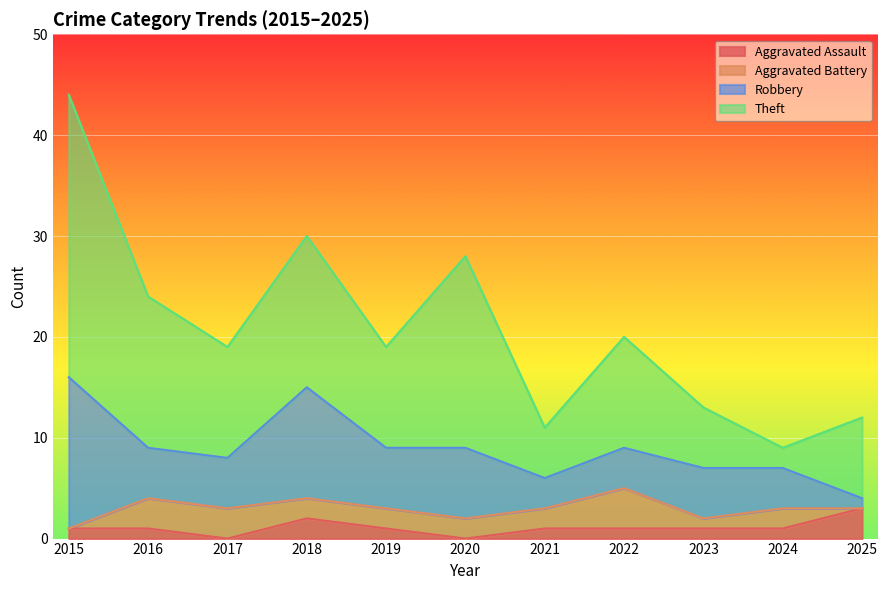

Where does the Theft series first go above 11?

2015